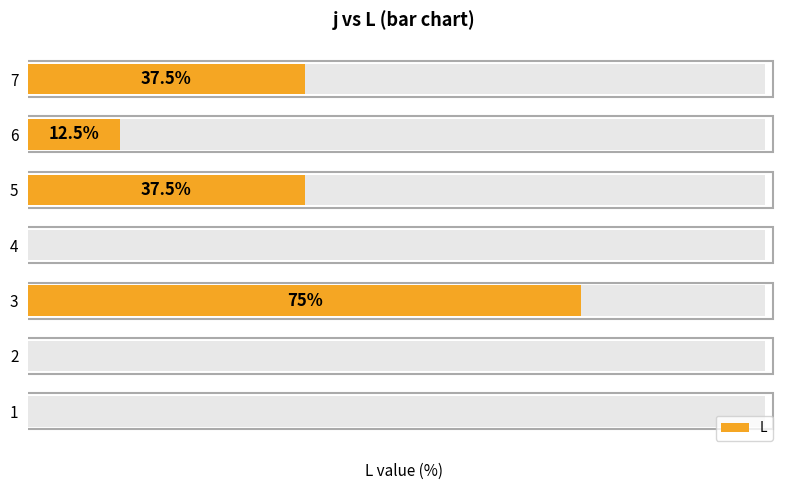

How many values are below 12?

3